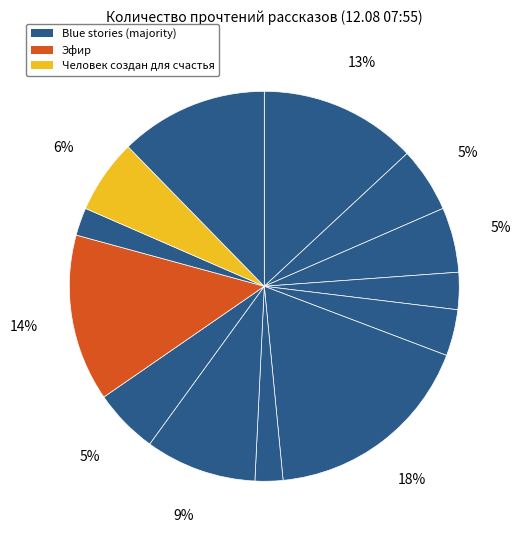

Count the number of slices in the pie.

13